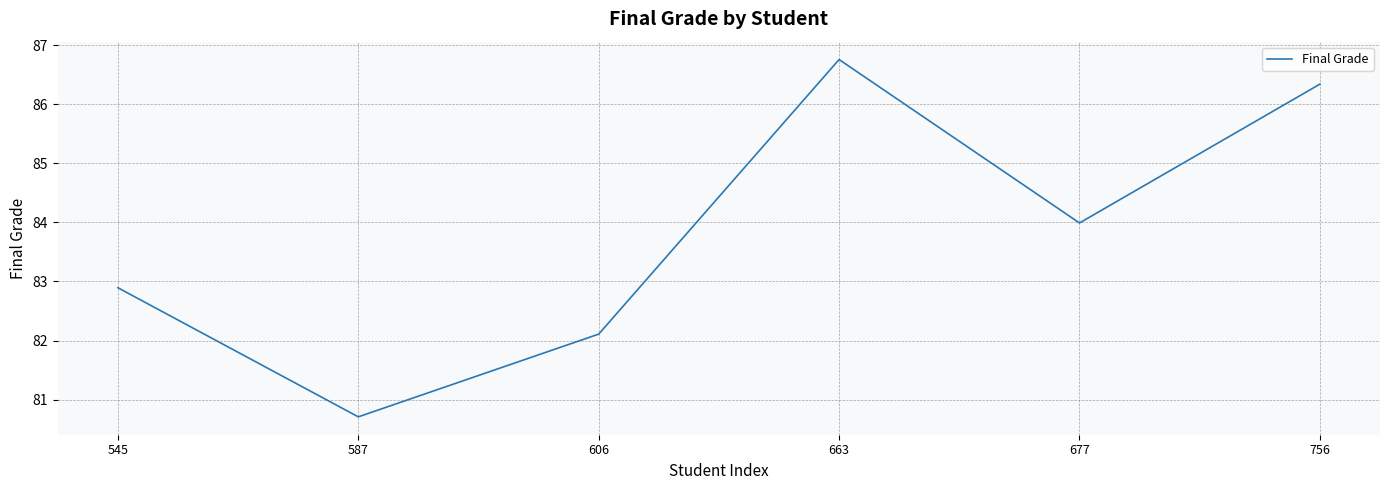

What value does the data have at 677?

84.0